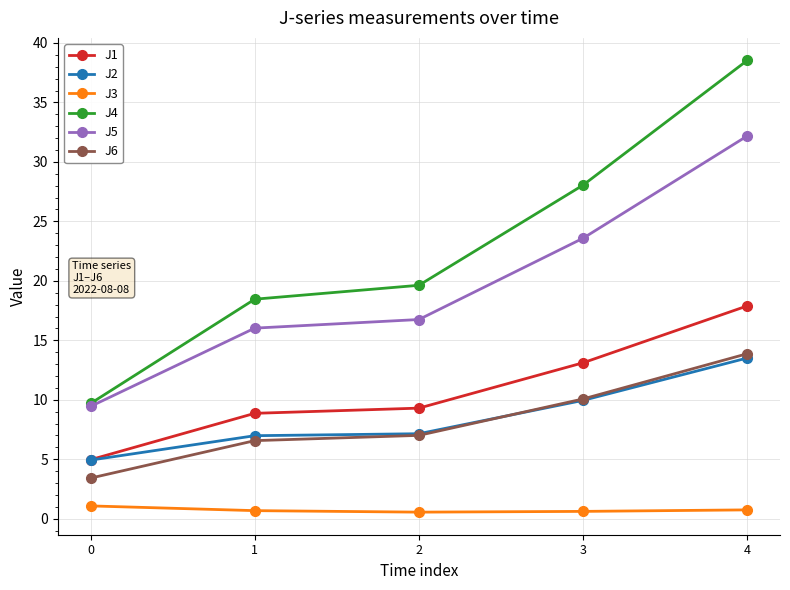

True or false: J2 and J6 intersect in this chart.

True